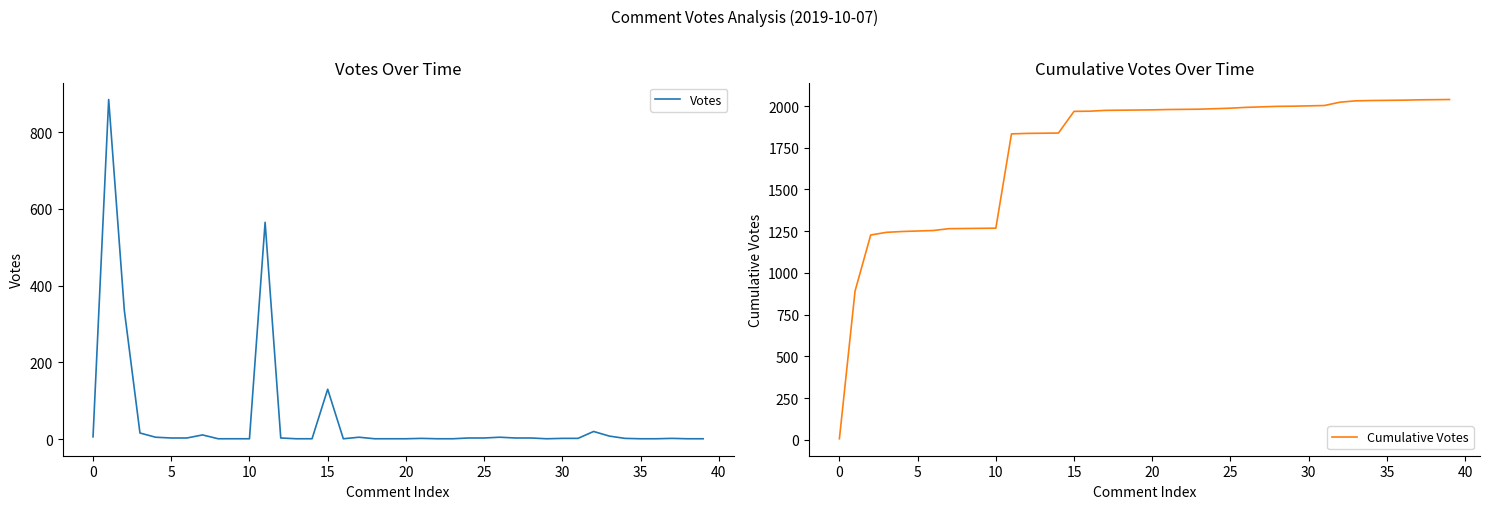

Is the value of Cumulative Votes at 19 greater than the value of Votes at 23?

Yes